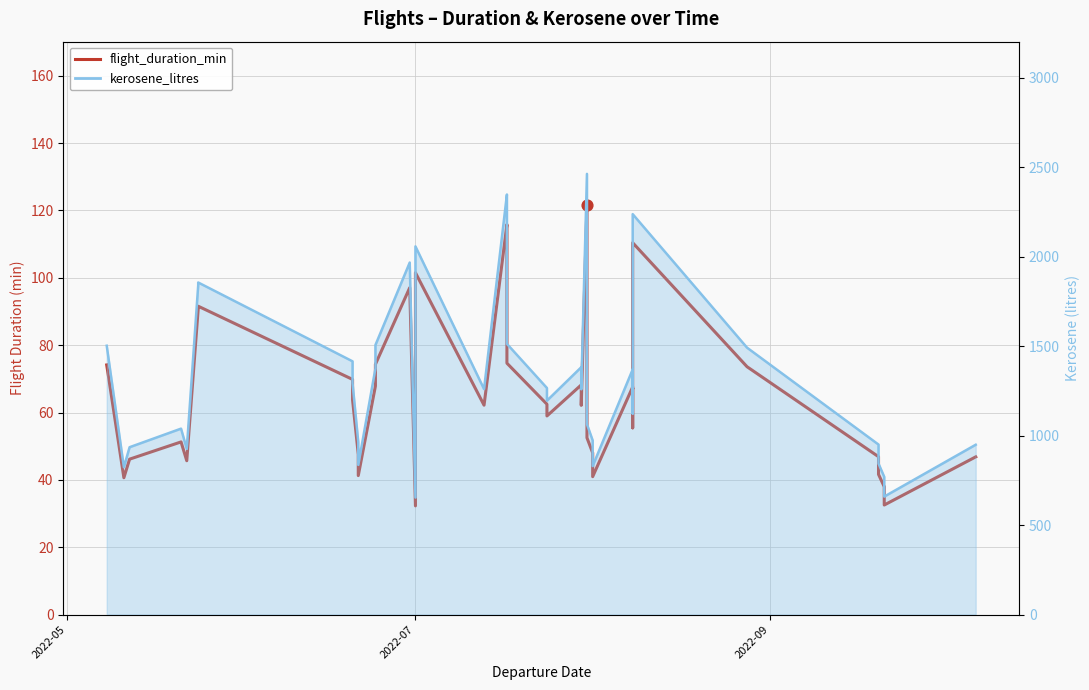

Which has a higher value, 2022-07 or 2022-09?

2022-09